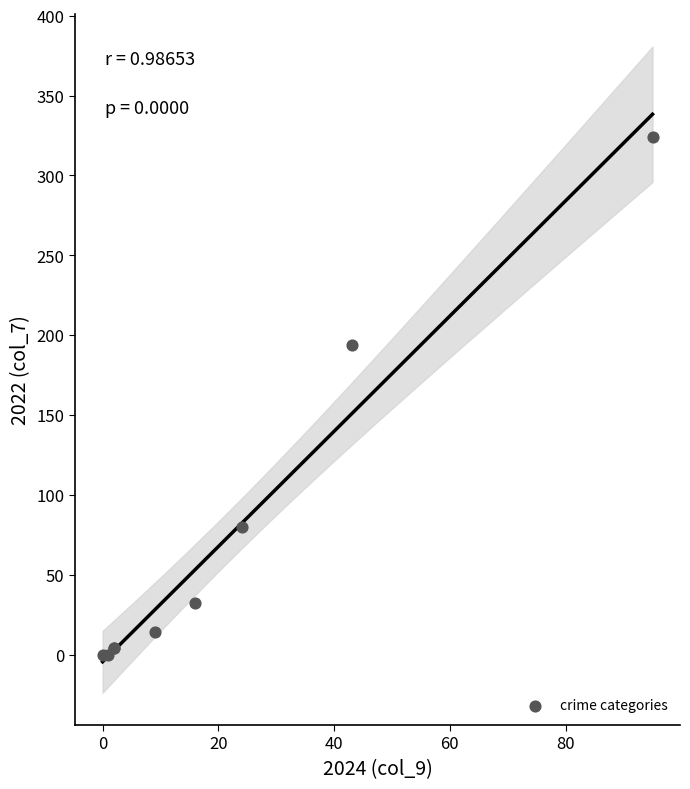

What Y value in the scatter plot is closest to 162?

194